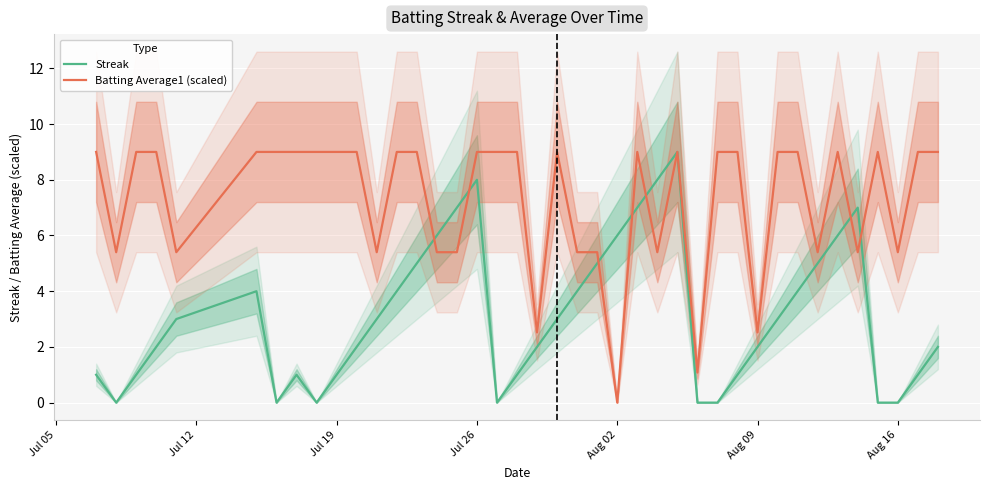

What is the highest value of the Batting Average1 (scaled) series?

9.0